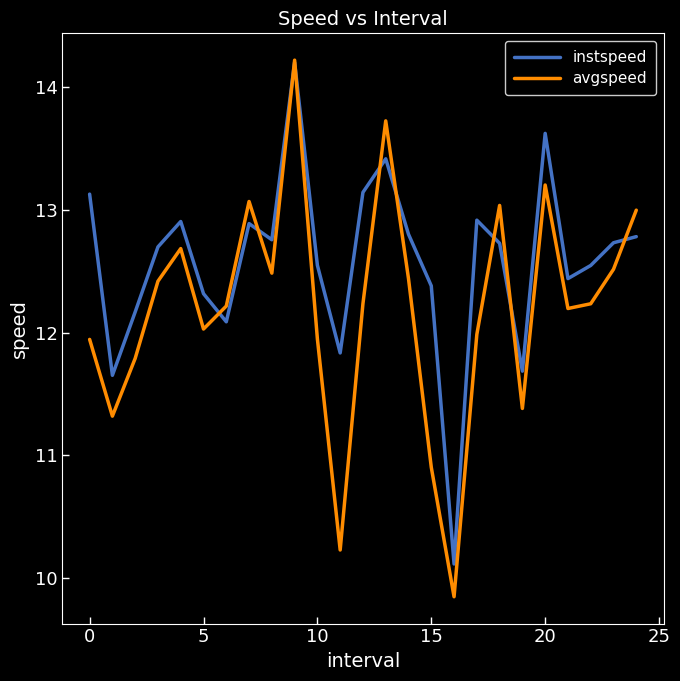

True or false: instspeed and avgspeed cross at least once.

True